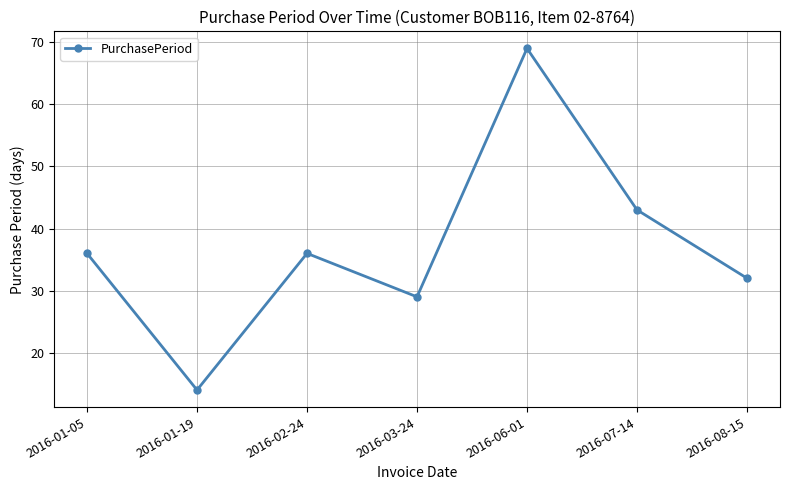

Read the value at 2016-07-14, to the nearest 5.

45